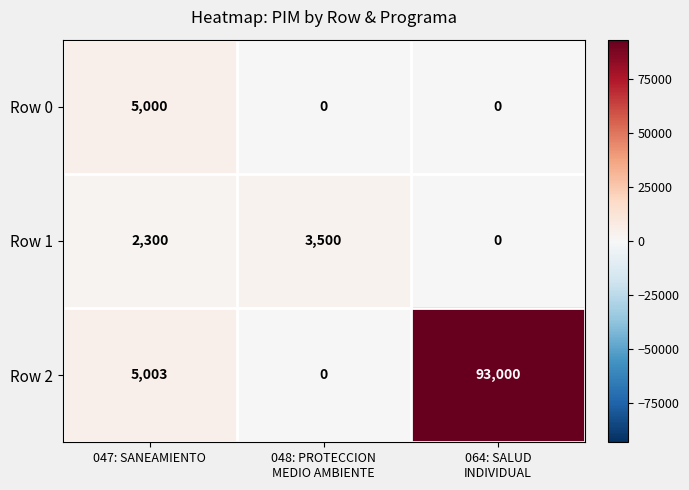

The Row 0 series shows 6703 at 047: SANEAMIENTO. True or false?

False